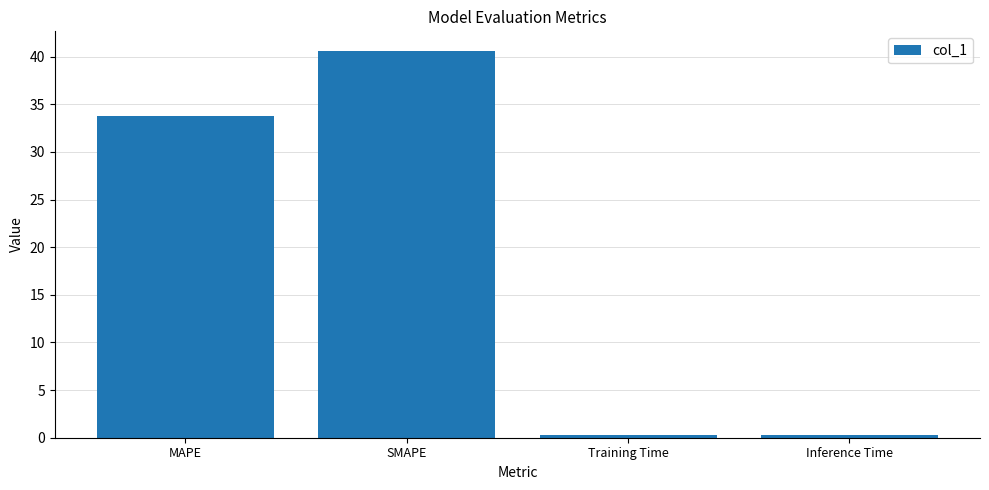

The value at Training Time is 0.2. True or false?

True